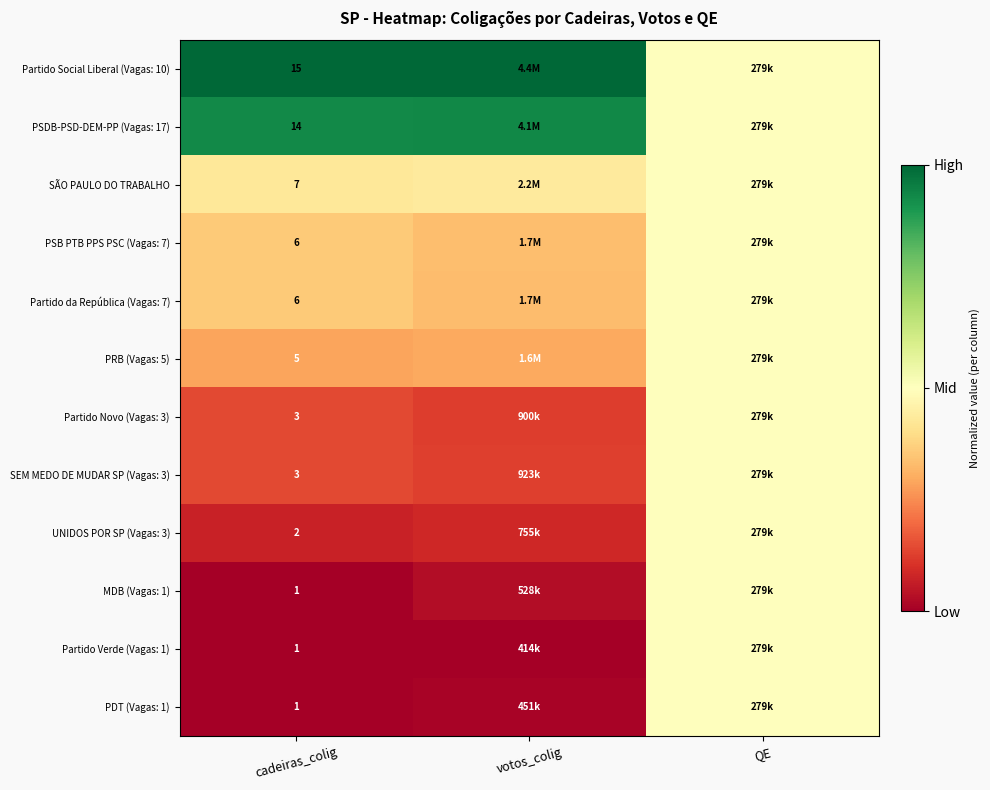

Is the value of MDB (Vagas: 1) at cadeiras_colig greater than the value of UNIDOS POR SP (Vagas: 3) at cadeiras_colig?

No